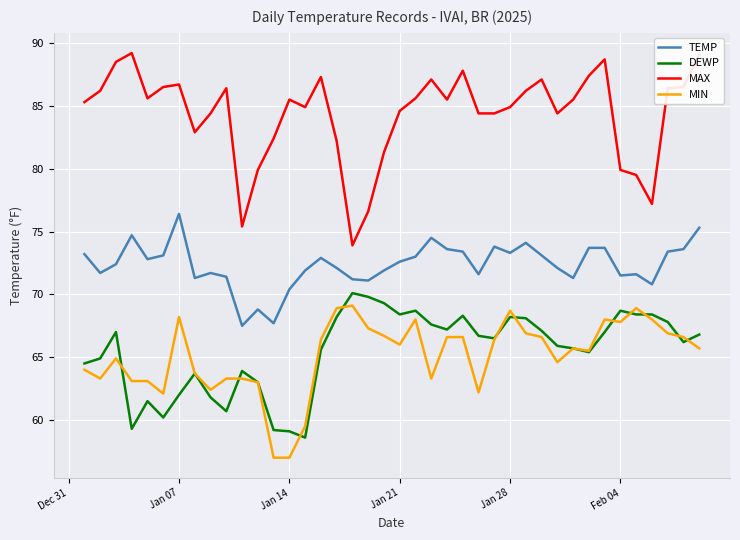

What is the sum of all DEWP values?

2619.5